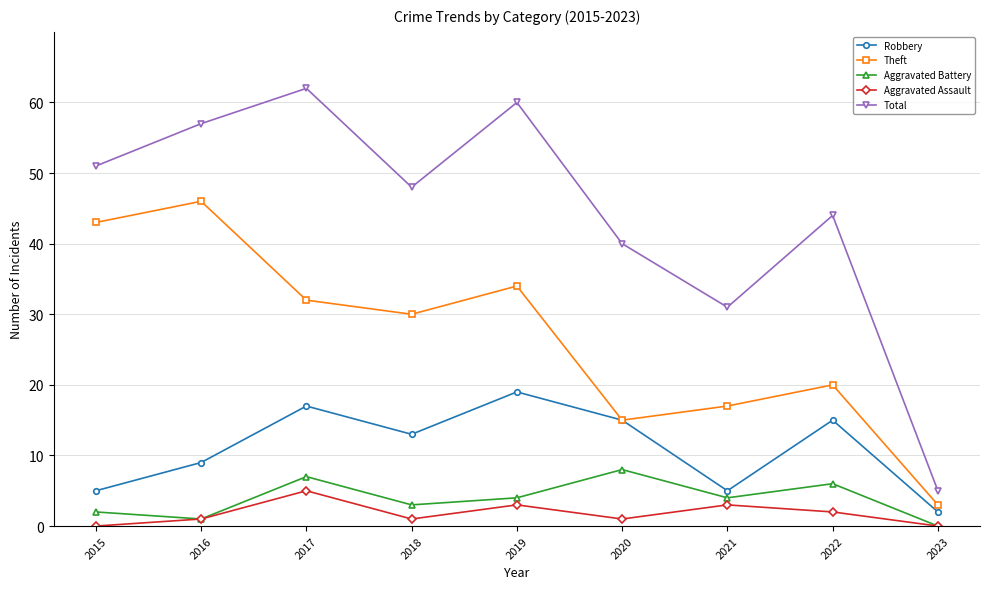

Reading left to right, extract all data points from this chart.

Robbery: 2015=5	2016=9	2017=17	2018=13	2019=19	2020=15	2021=5	2022=15	2023=2
Theft: 2015=43	2016=46	2017=32	2018=30	2019=34	2020=15	2021=17	2022=20	2023=3
Aggravated Battery: 2015=2	2016=1	2017=7	2018=3	2019=4	2020=8	2021=4	2022=6	2023=0
Aggravated Assault: 2015=0	2016=1	2017=5	2018=1	2019=3	2020=1	2021=3	2022=2	2023=0
Total: 2015=51	2016=57	2017=62	2018=48	2019=60	2020=40	2021=31	2022=44	2023=5